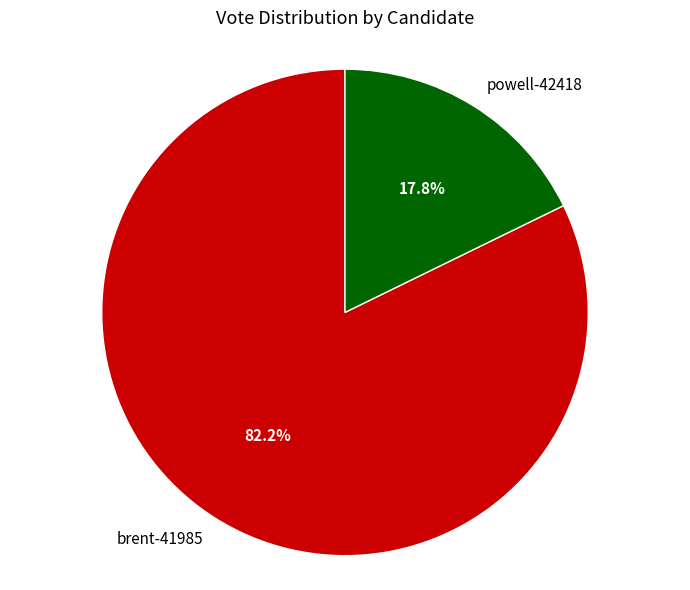

Is there any slice that represents more than half of the pie?

Yes